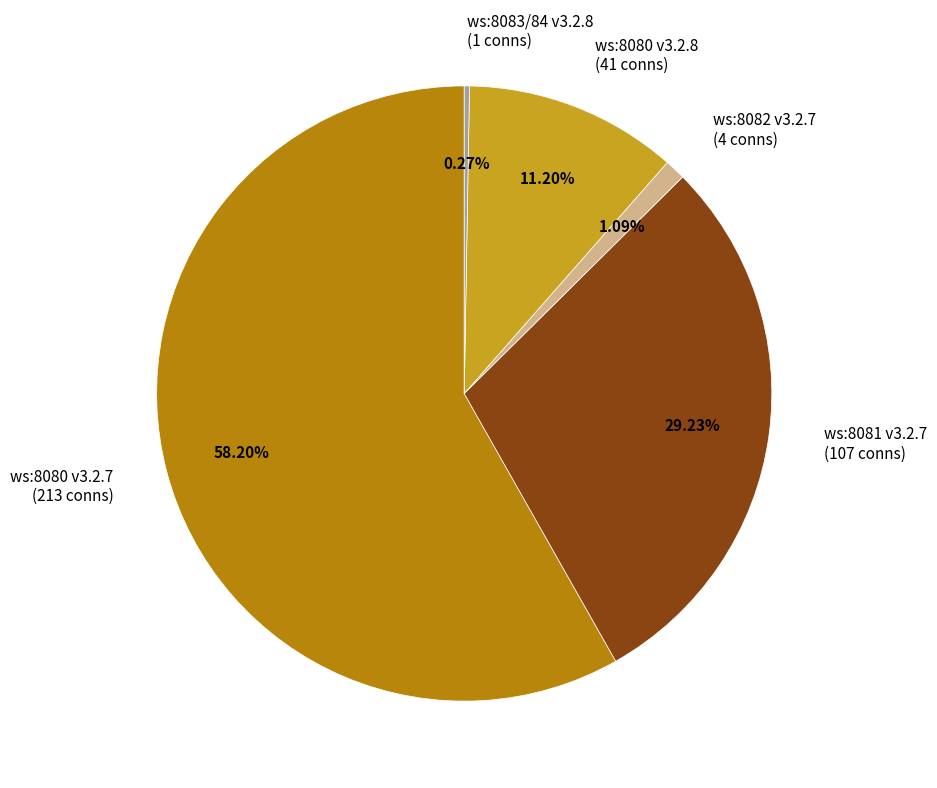

Between ws:8082 v3.2.7 (4 conns) and ws:8080 v3.2.8 (41 conns), which is larger?

ws:8080 v3.2.8 (41 conns)